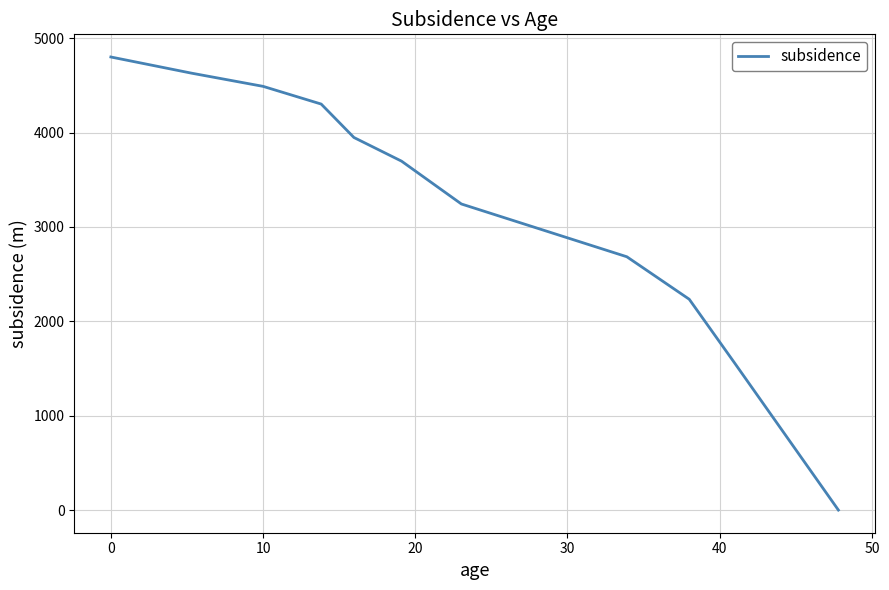

Reading left to right, extract all data points from this chart.

4800.7	4629.3	4489.6	4301.8	3947.7	3696.8	3243.2	2684.0	2233.8	1554.0	0.0